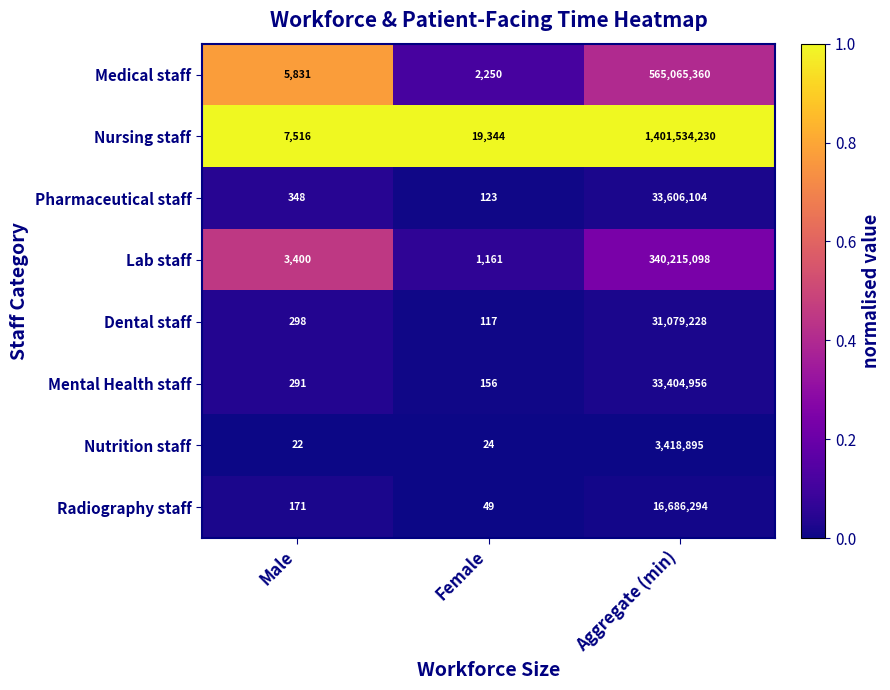

Which series has the largest range (max minus min)?

Nursing staff